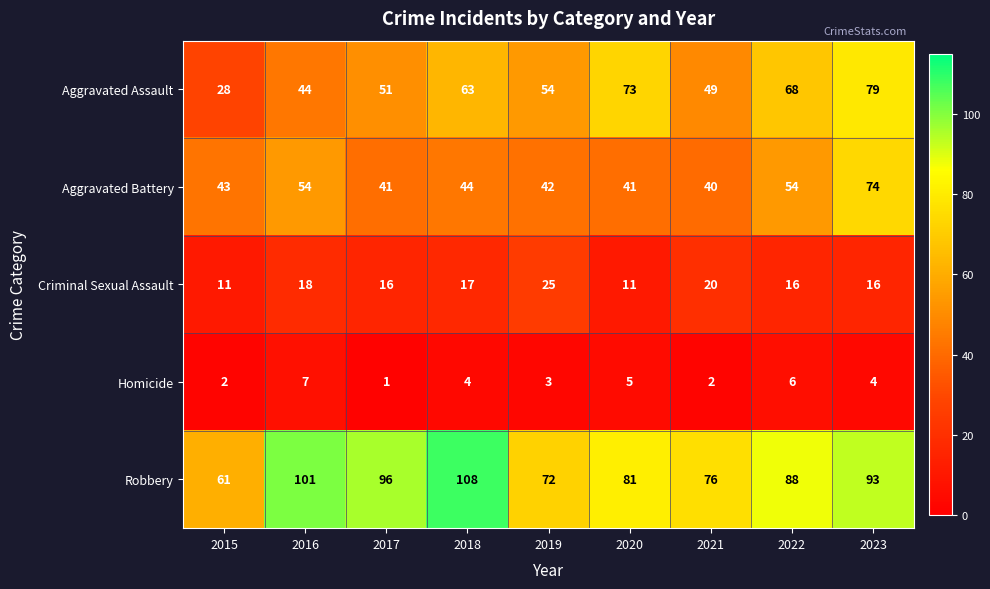

What is the sum of all Aggravated Assault values?

509